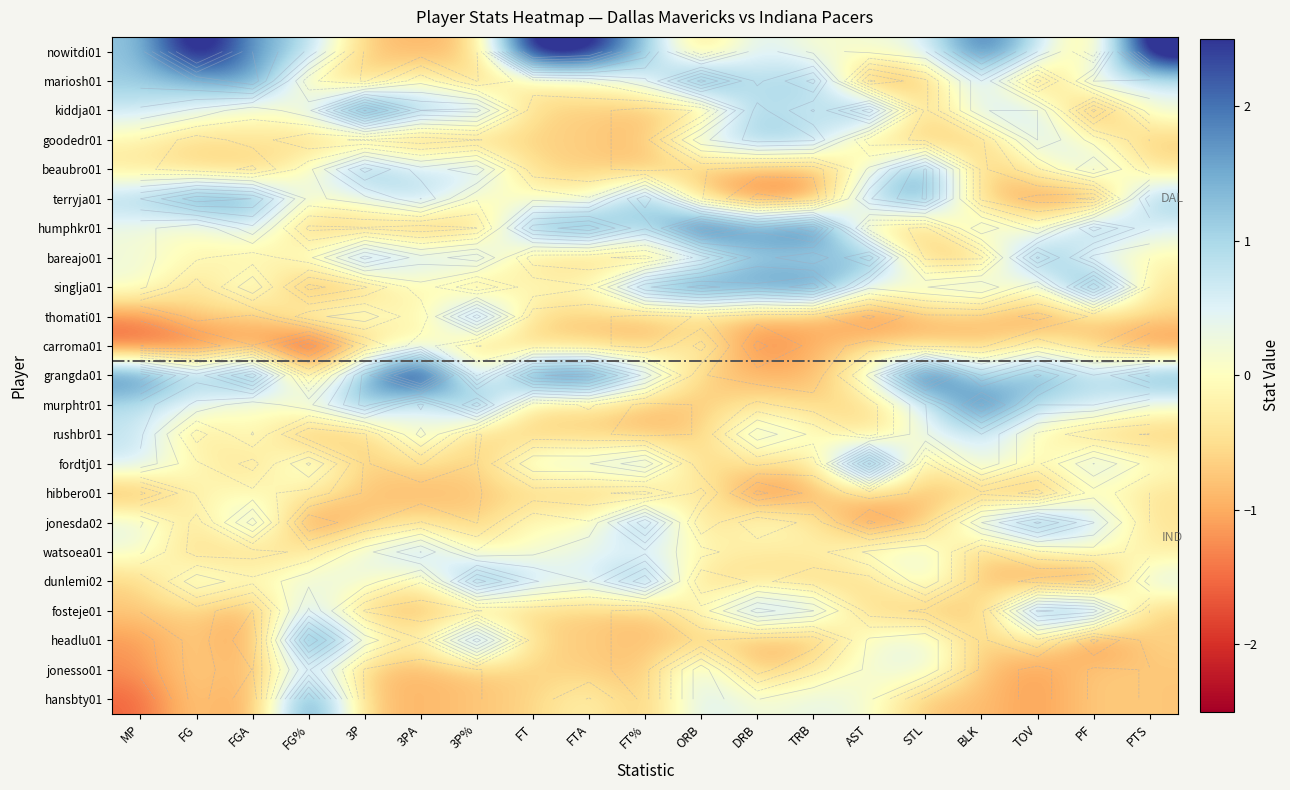

At how many categories does at least one series exceed -1?

19